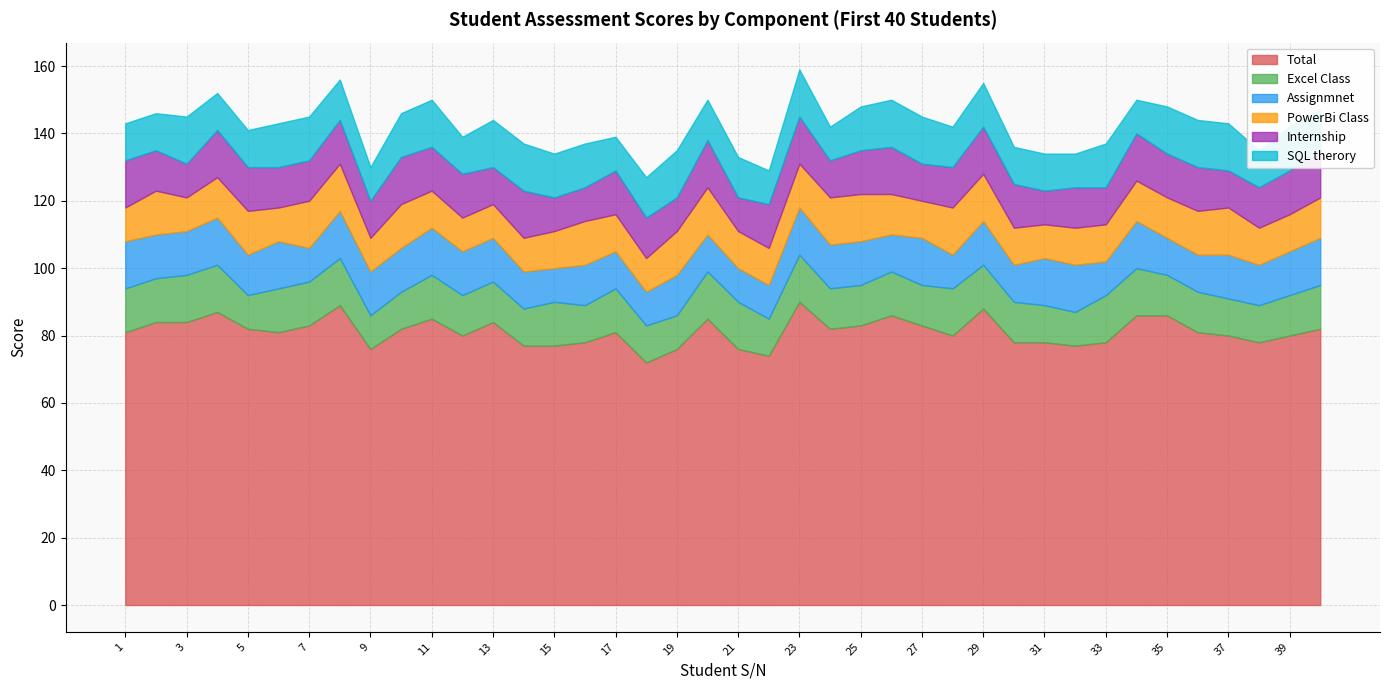

What is the total value across all series at 27?

145